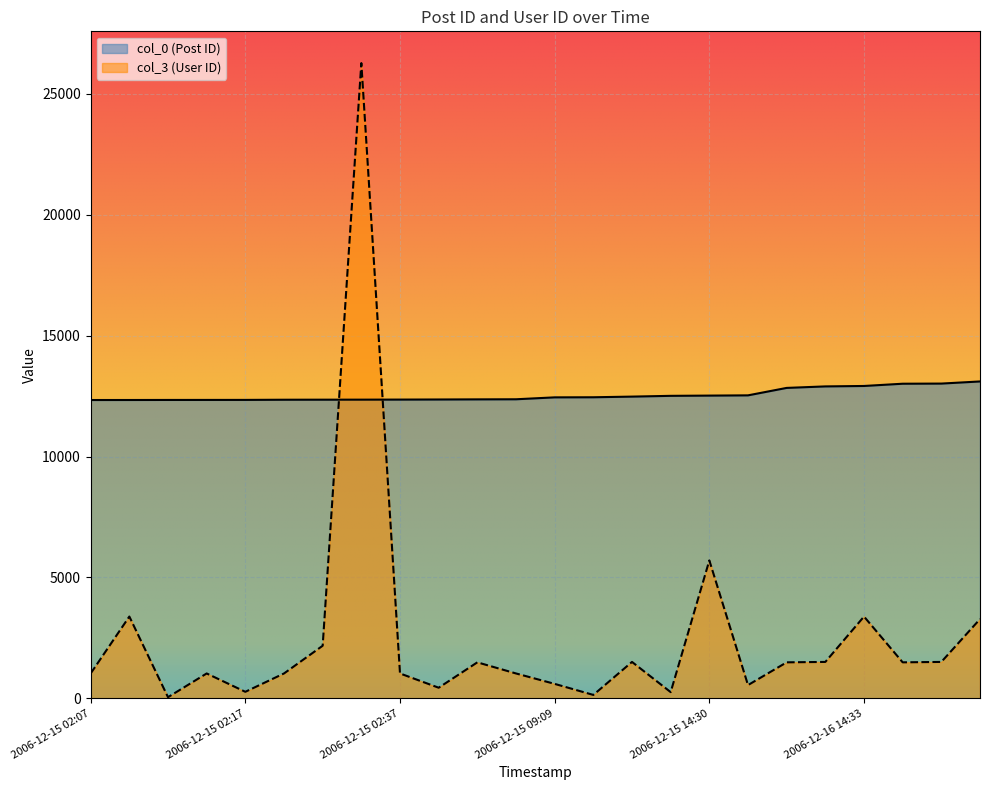

Which series has the largest range (max minus min)?

col_3 (User ID)